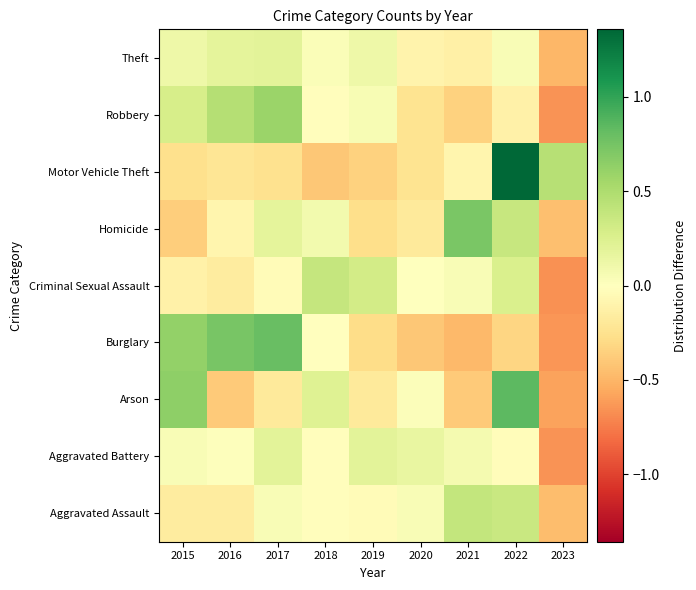

How many categories are shown in the chart?

9